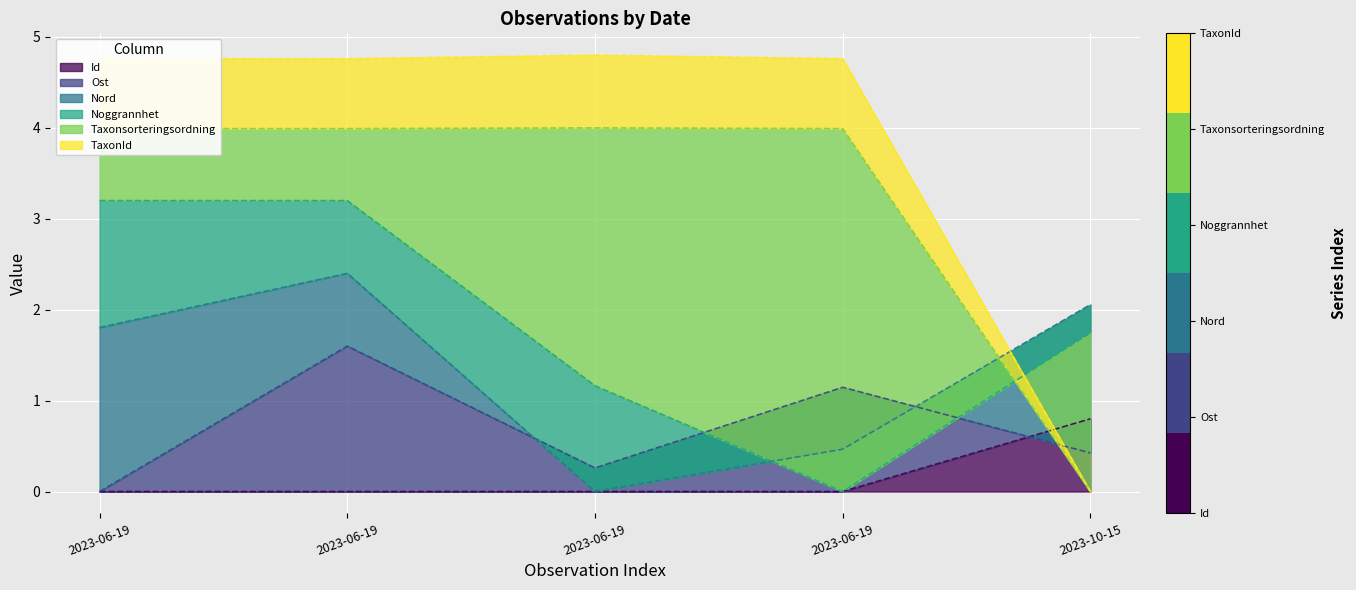

What is the maximum value for Nord?

2.4